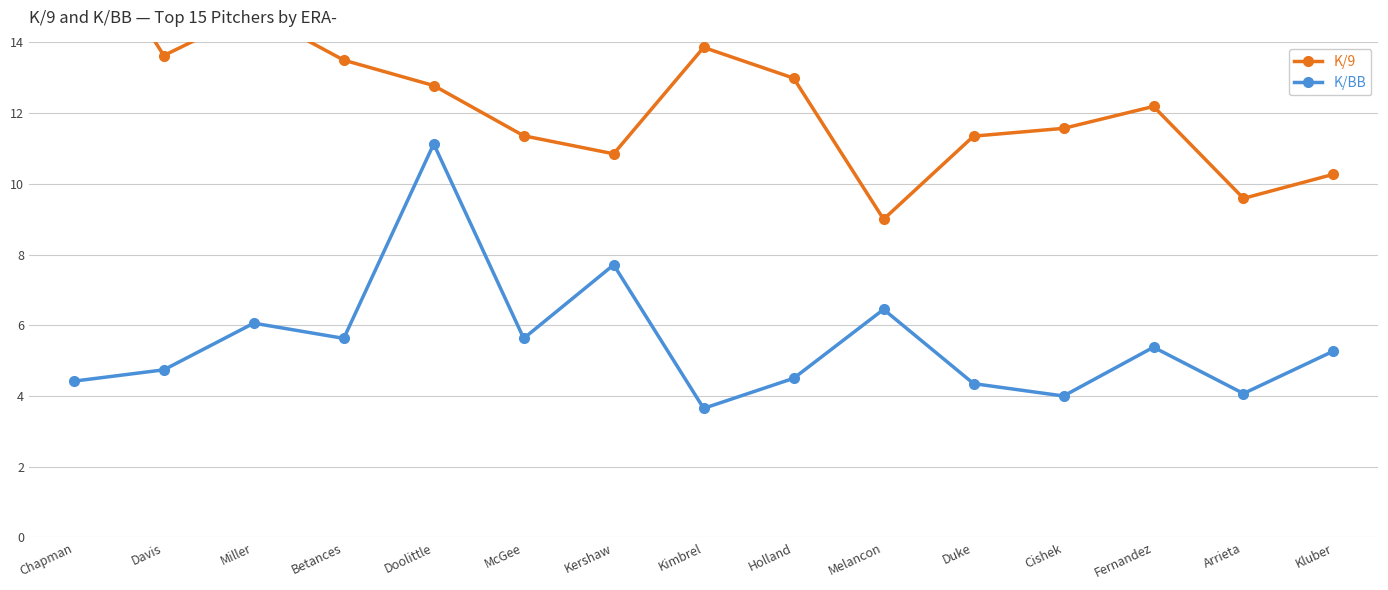

At which category is the sum across all series the highest?

Doolittle